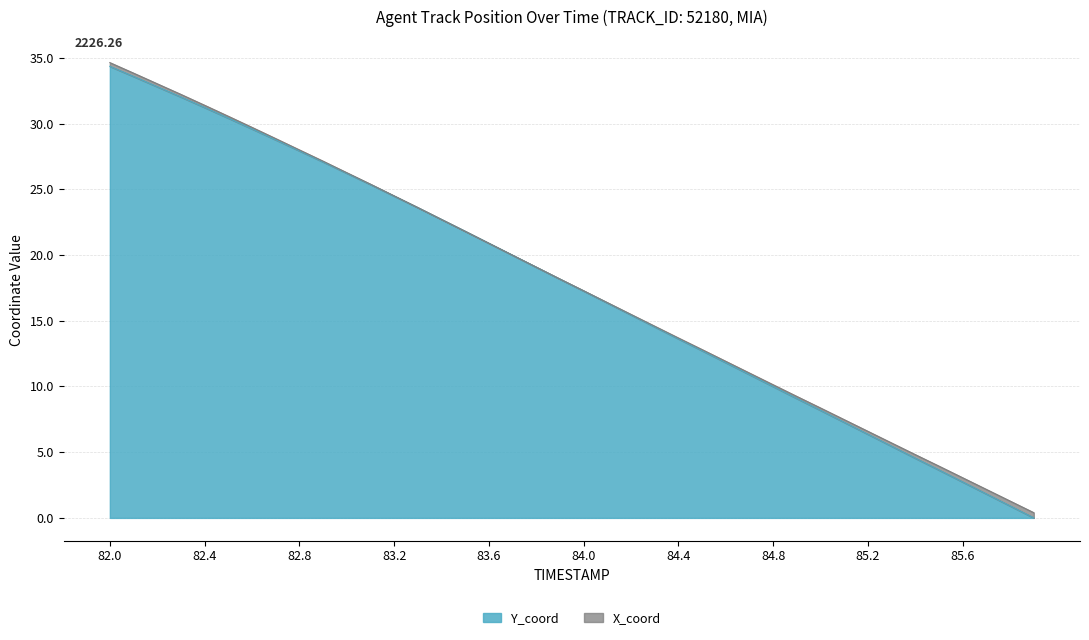

Does the chart display data point markers on the line(s)?

No